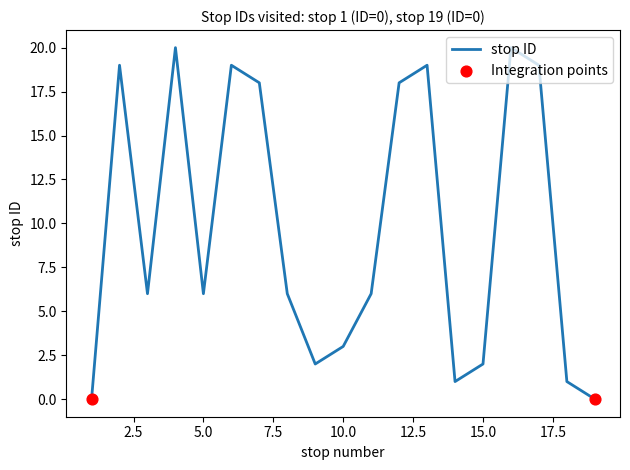

What is the difference between the maximum and minimum values?

20